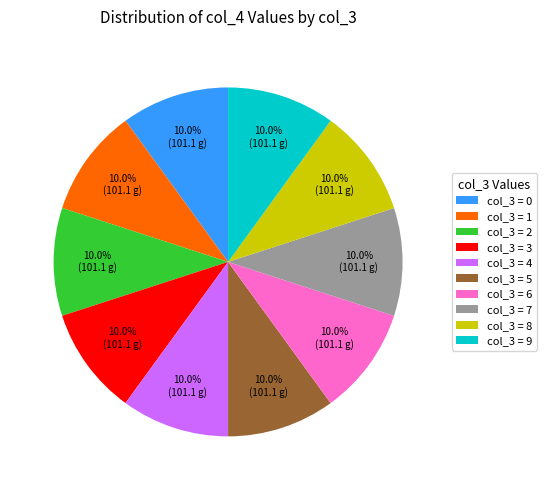

Is there any slice that represents more than half of the pie?

No